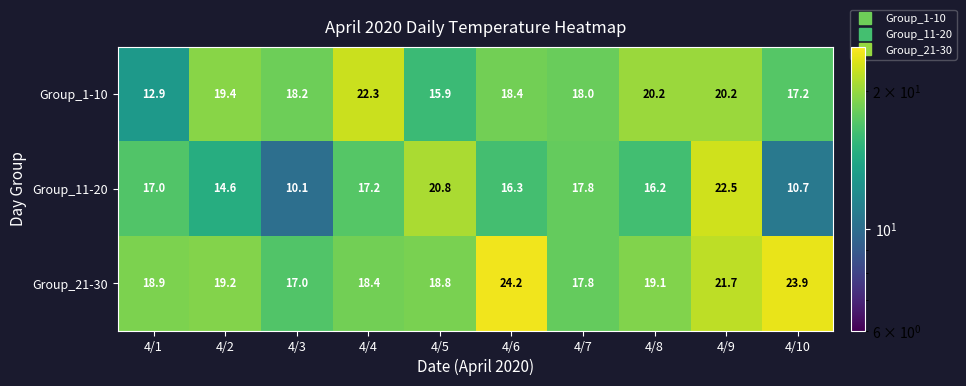

At which category is the sum across all series the highest?

4/9